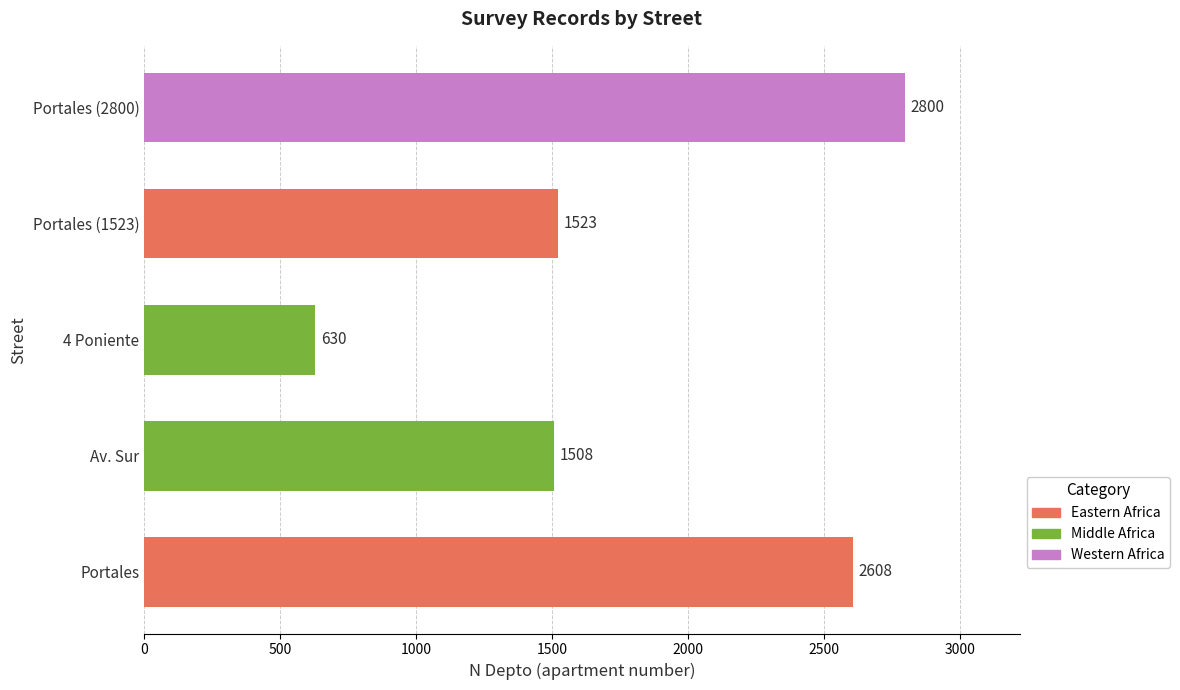

Approximately how many times larger is the value at Portales (1523) compared to Av. Sur?

1.0